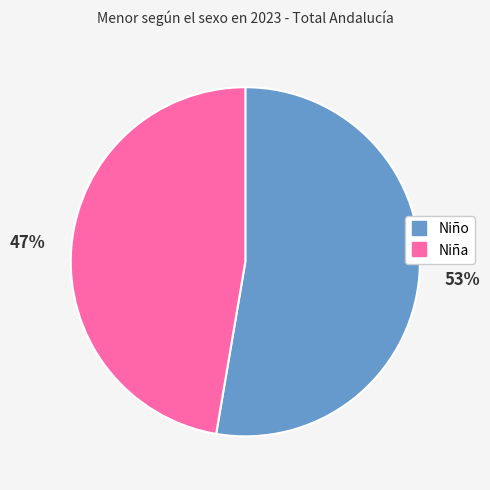

What is the ratio of the value at Niño to the value at Niña?

1.1